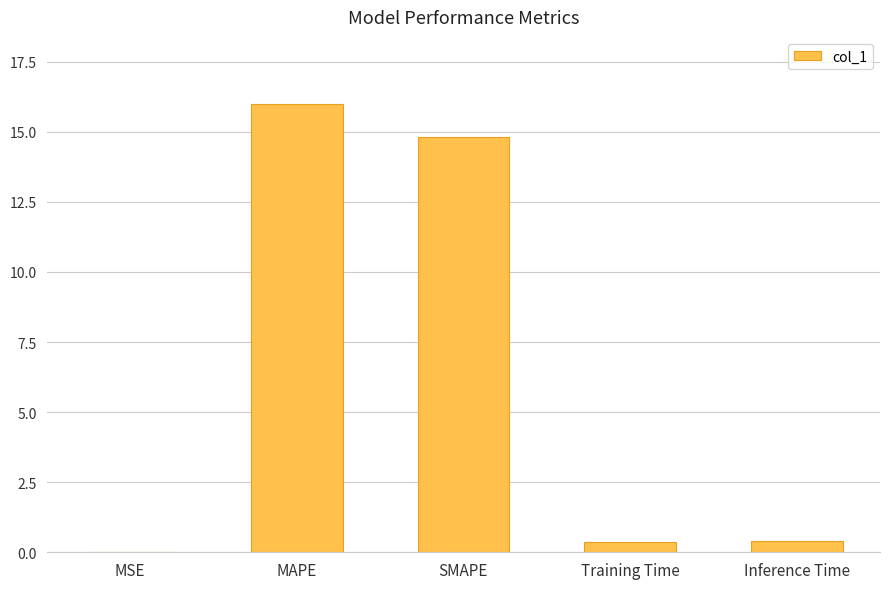

What is the maximum value shown in the chart?

16.0